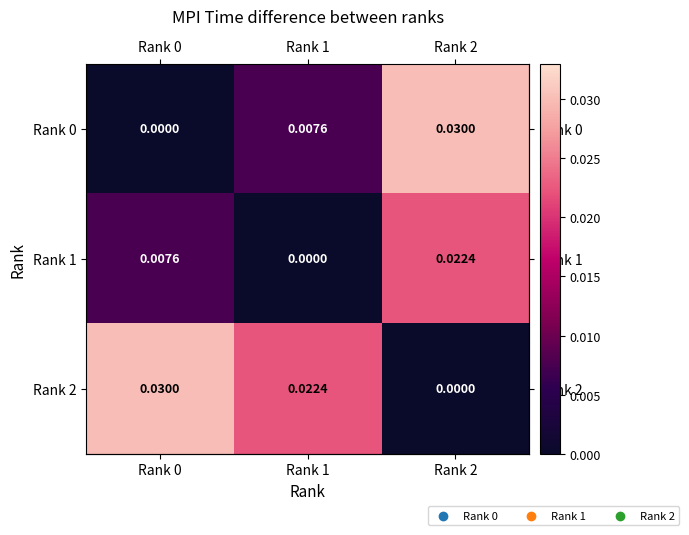

Is the value of Rank 2 at Rank 2 greater than the value of Rank 0 at Rank 2?

No